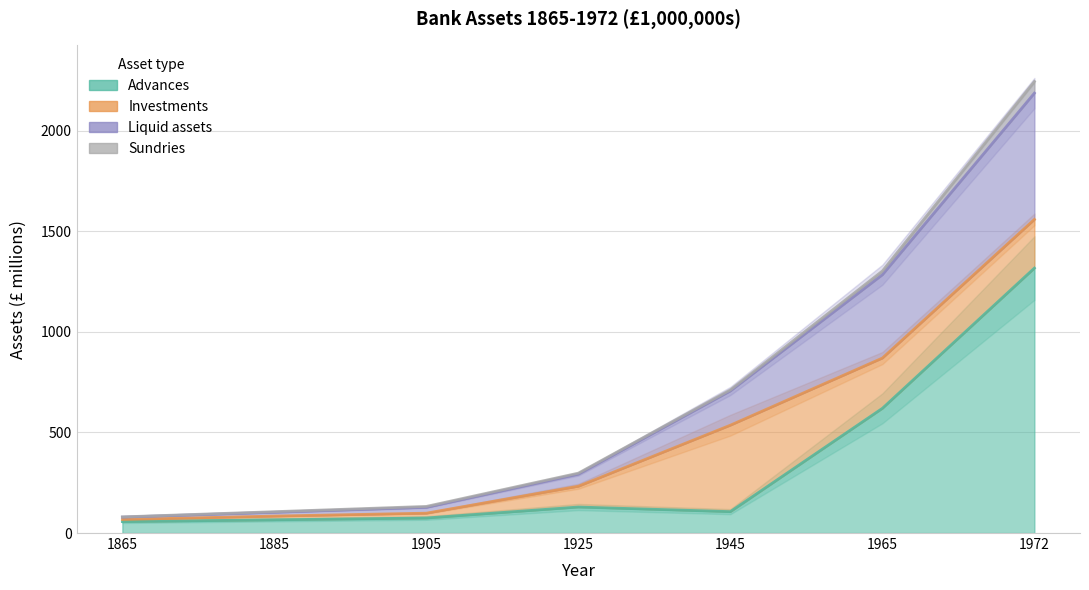

What is the spread (max minus min) of values at 1965?

664.4